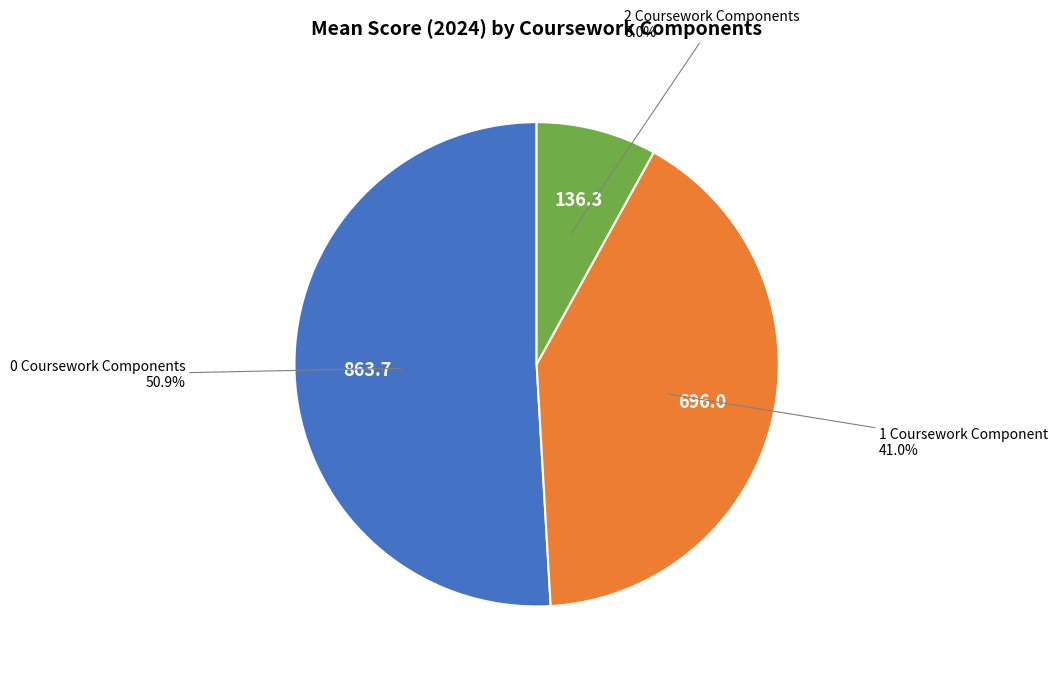

Is there a majority slice in this chart?

Yes